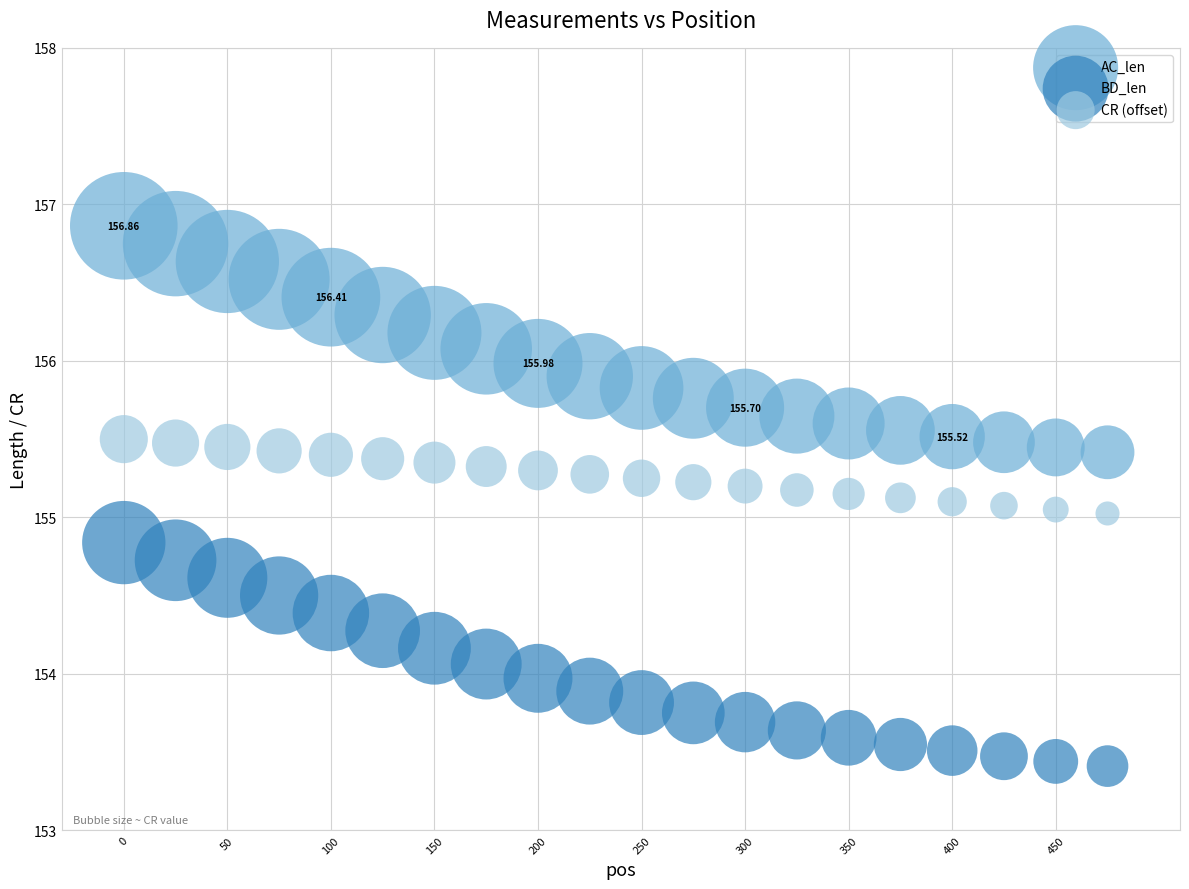

What are all the series names shown in the legend?

AC_len, BD_len, CR (offset)